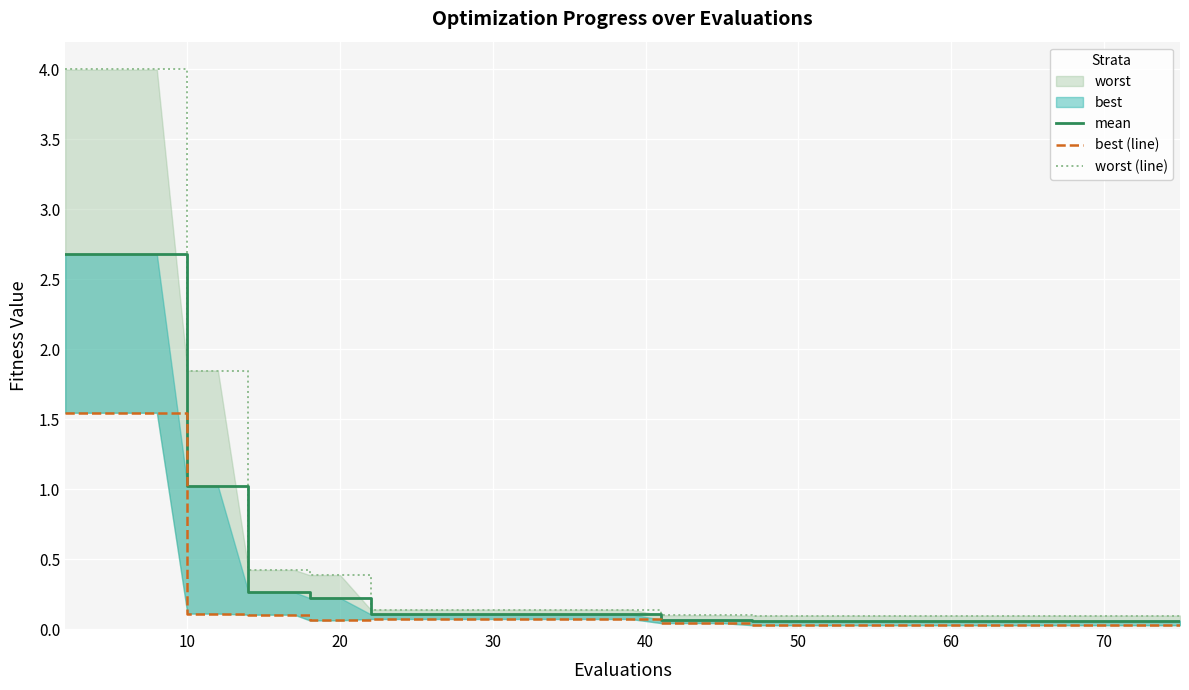

What is the maximum value shown in the chart?

4.0